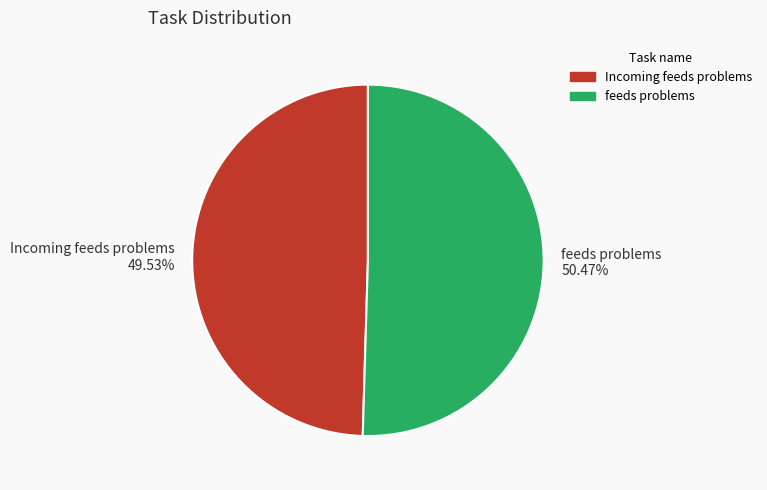

Which slice is the smallest?

Incoming feeds problems